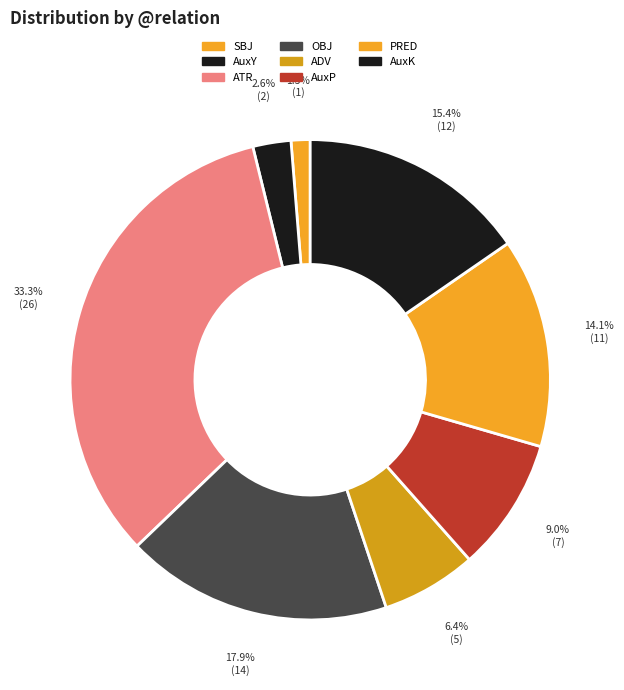

How many segments does this pie chart have?

8